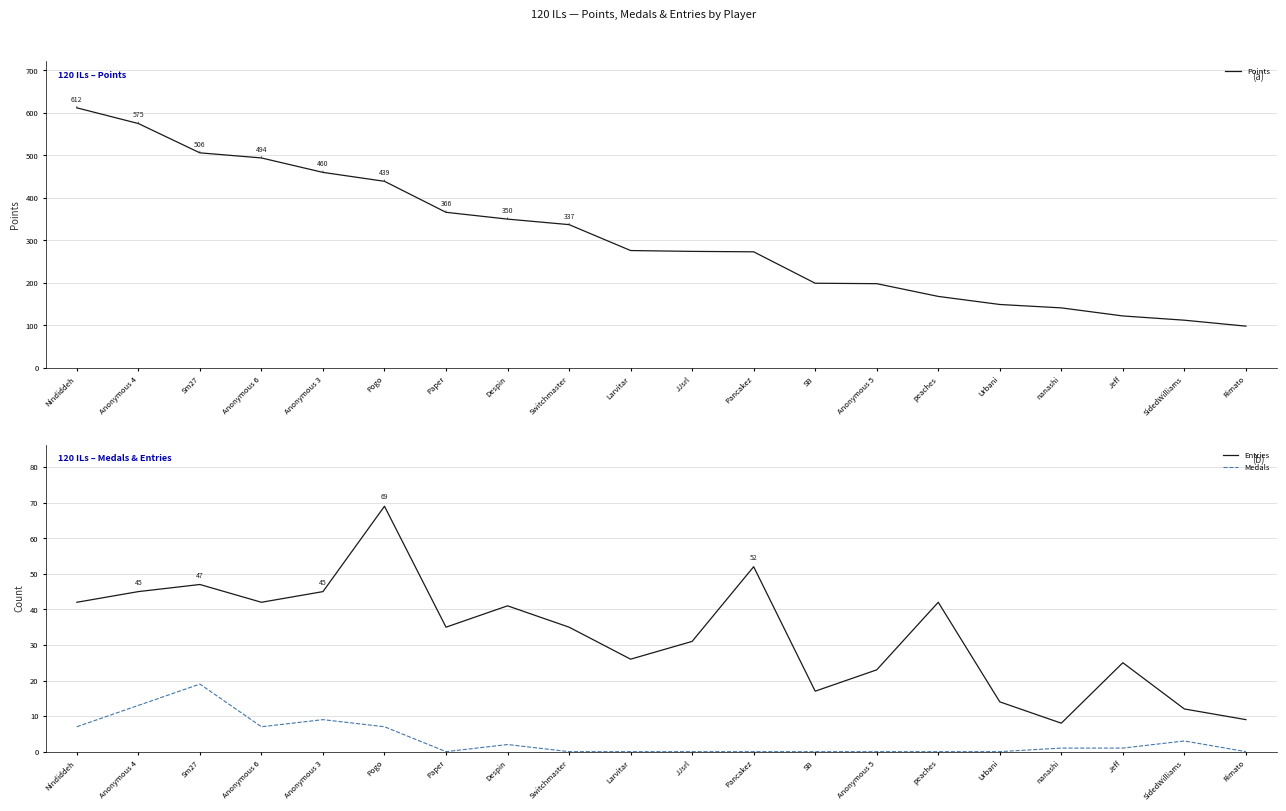

Where is Medals nearest to the value 9?

Anonymous 3